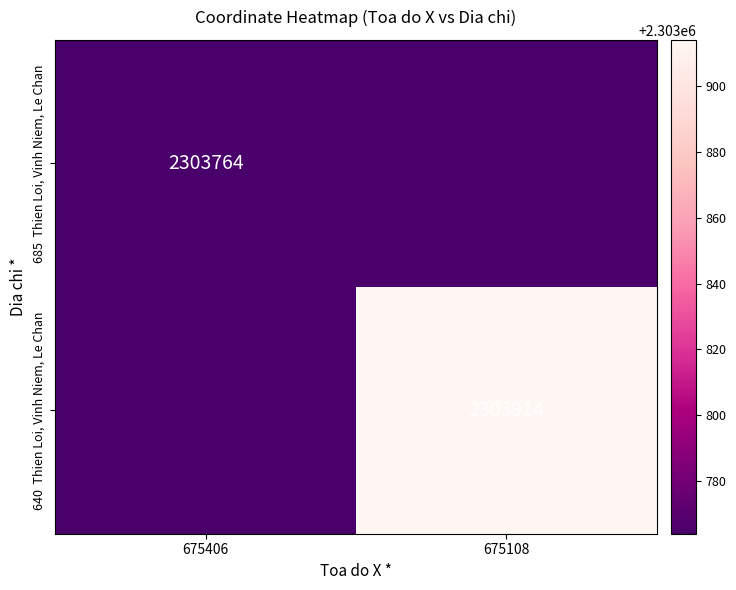

At 675108, list the series in order from smallest to largest.

685 Thien Loi, Vinh Niem, Le Chan, 640 Thien Loi, Vinh Niem, Le Chan